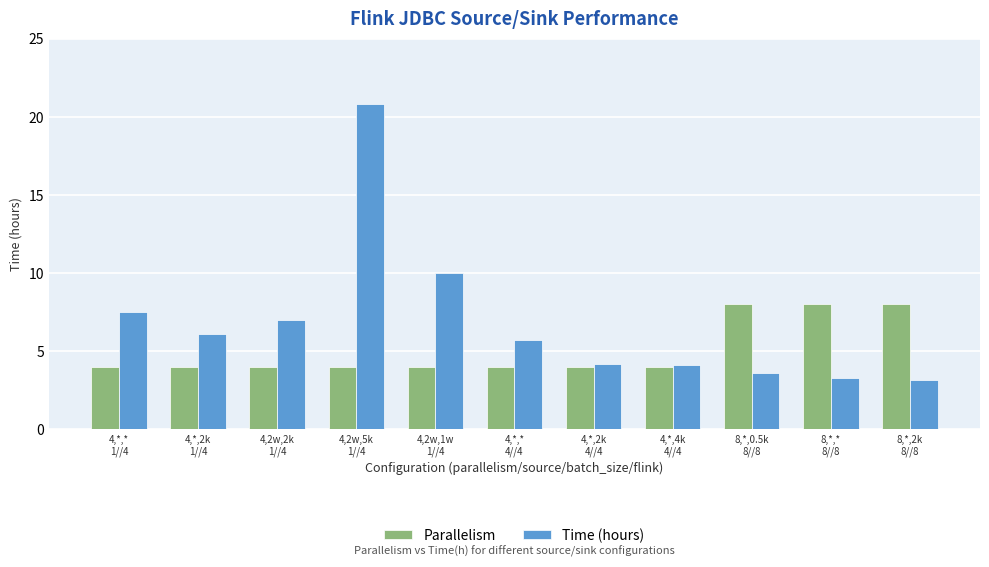

Which series has the widest spread of values?

Time (hours)